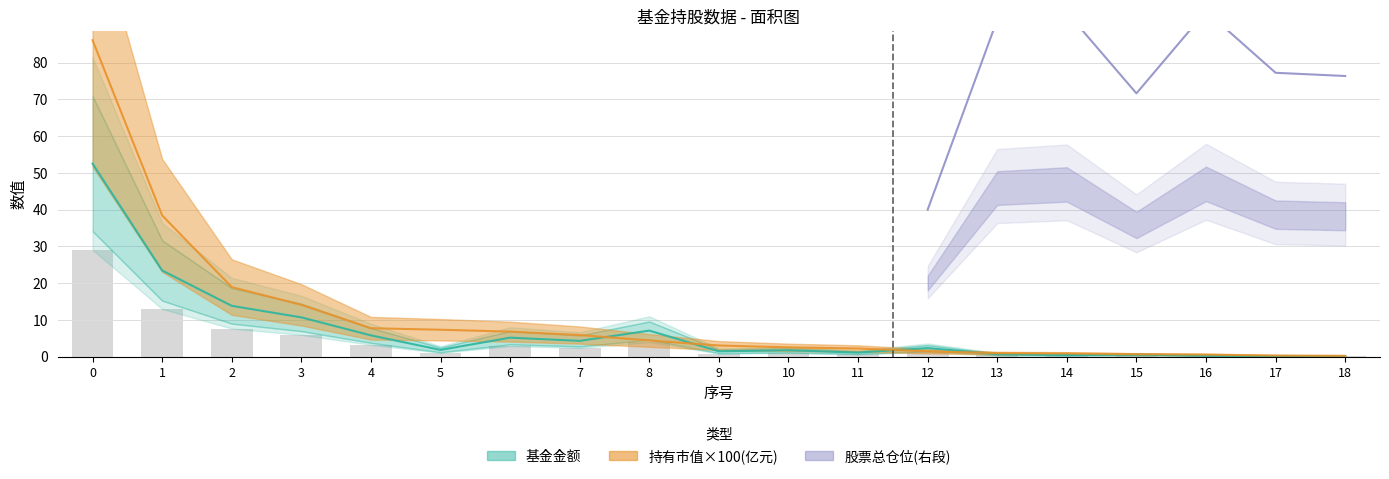

What is the difference between the 基金金额 values at 6 and 11?

4.1